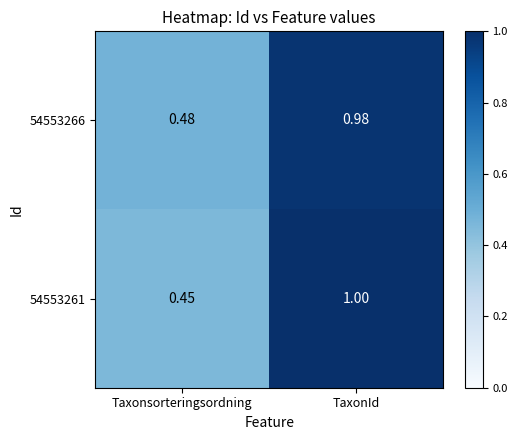

How many data points does each series have?

2